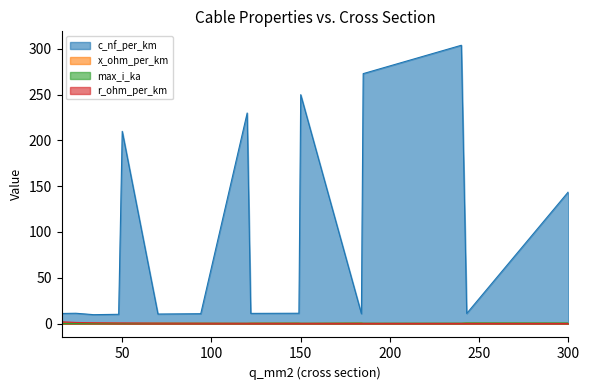

Which has a higher value, 122 or 34?

122